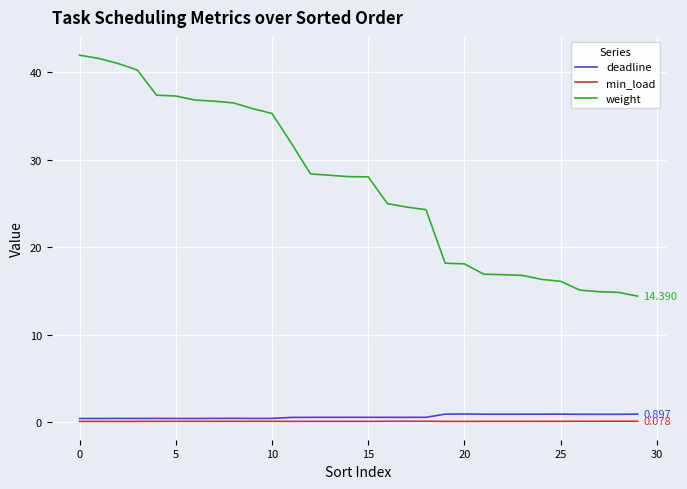

Which series has the largest total across all categories?

weight